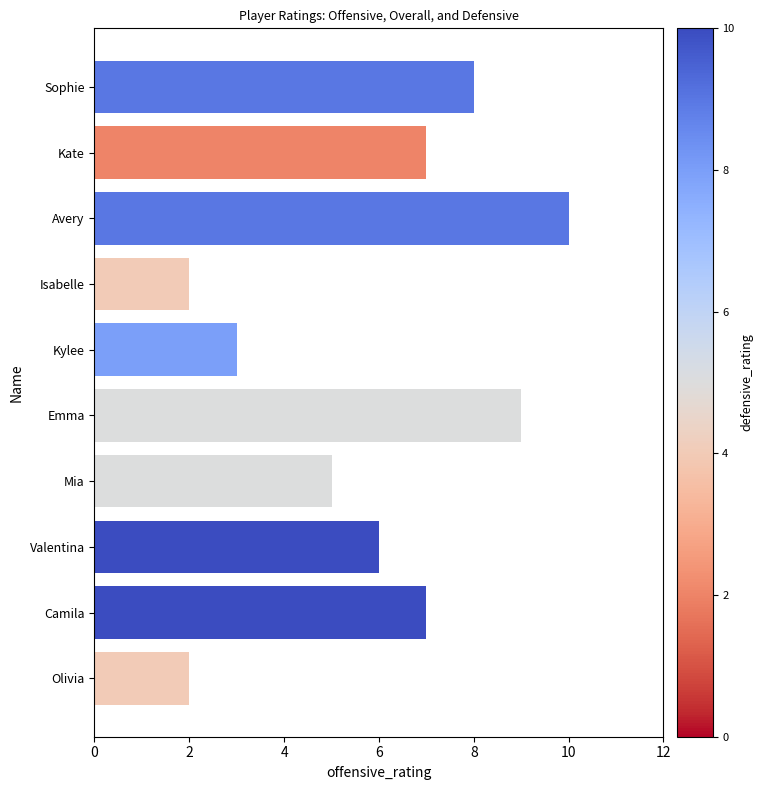

Reading top to bottom, extract all data points from this chart.

8	7	10	2	3	9	5	6	7	2